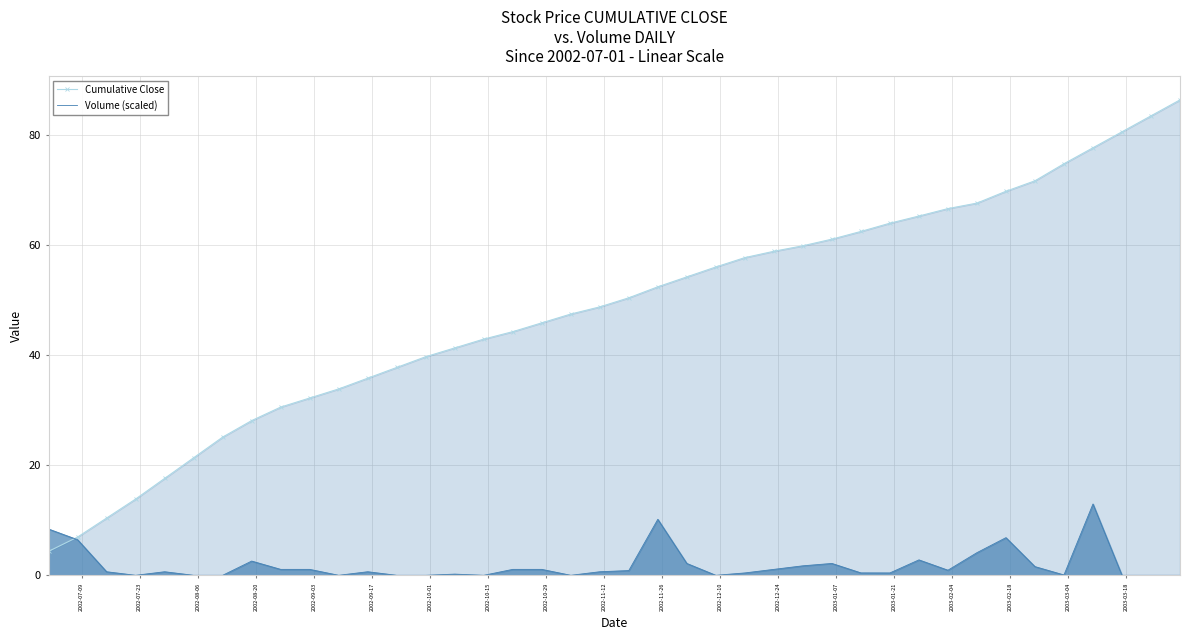

List the series in order of their peak value, lowest first.

Volume (scaled), Cumulative Close